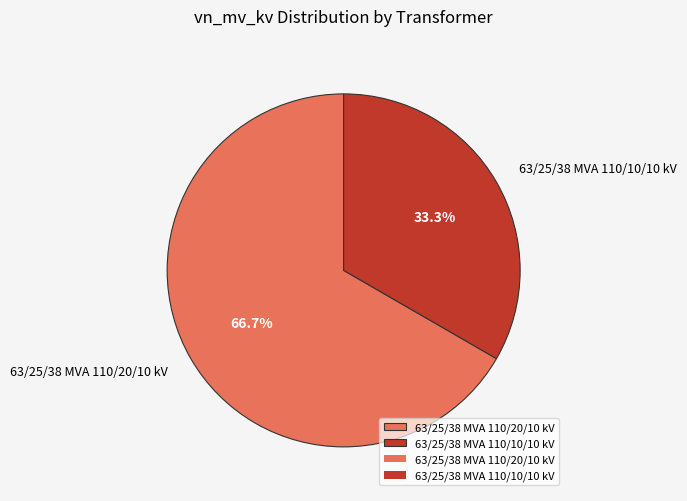

Combined, what portion of the pie is 63/25/38 MVA 110/10/10 kV and 63/25/38 MVA 110/20/10 kV?

100.0%